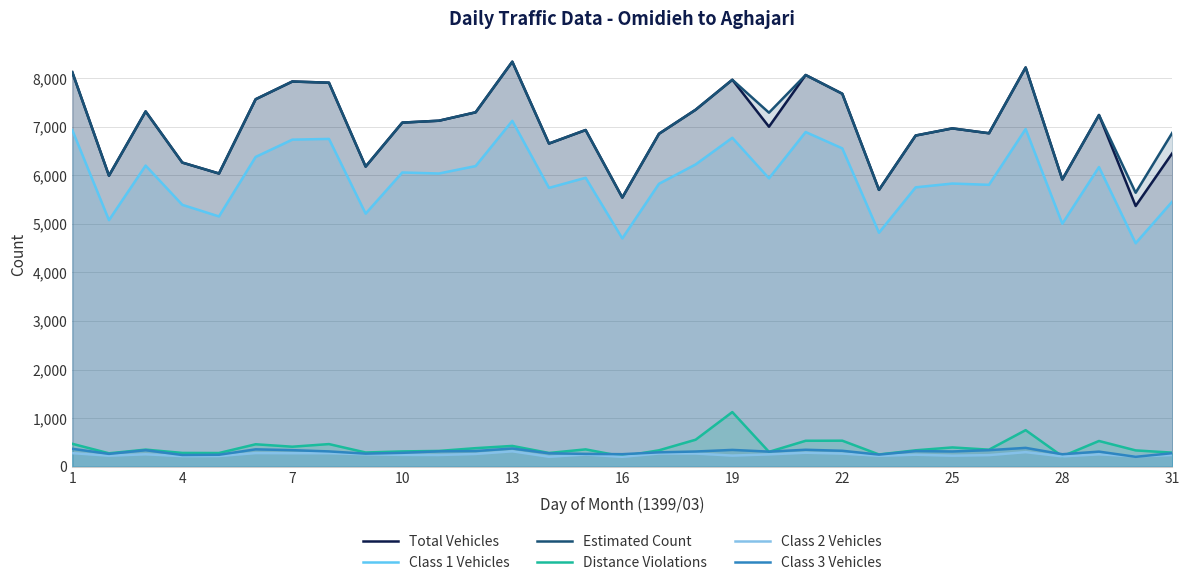

What are all the series names shown in the legend?

Total Vehicles, Class 1 Vehicles, Estimated Count, Distance Violations, Class 2 Vehicles, Class 3 Vehicles